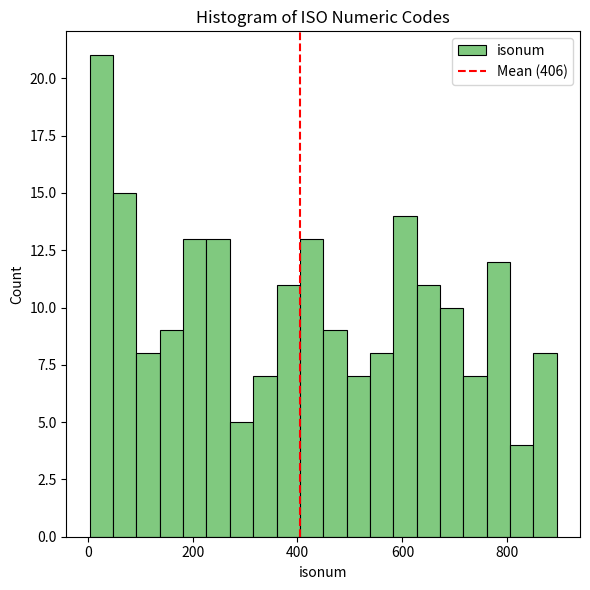

Around what value on the x-axis is the tallest bar? Give the approximate position of its centre, as read against the axis.

20